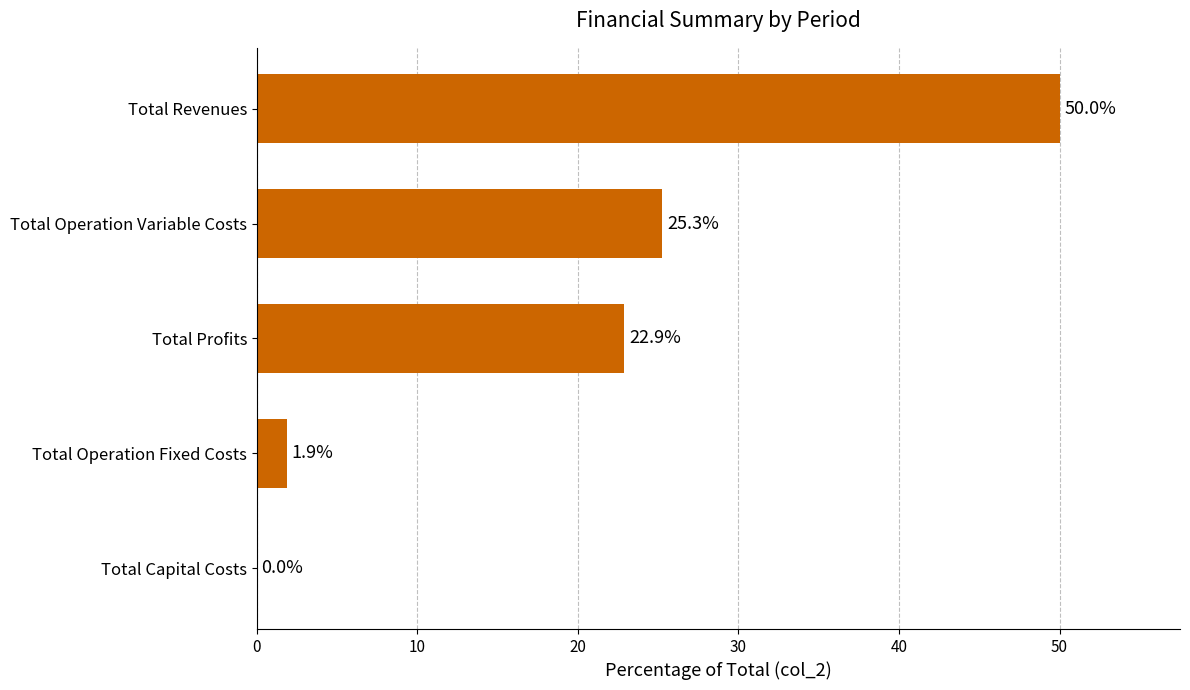

At which label is the value closest to 25?

Total Operation Variable Costs